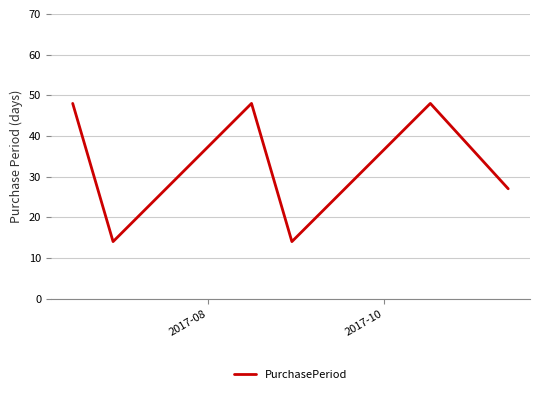

How many interior local peaks (higher than both neighbors) does the data have?

2